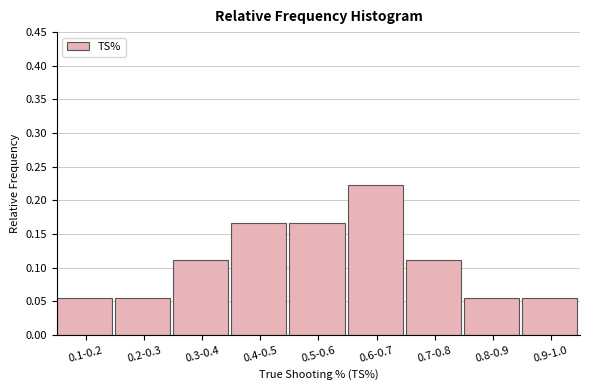

What is the label of the 4th bar from the left?

0.4-0.5